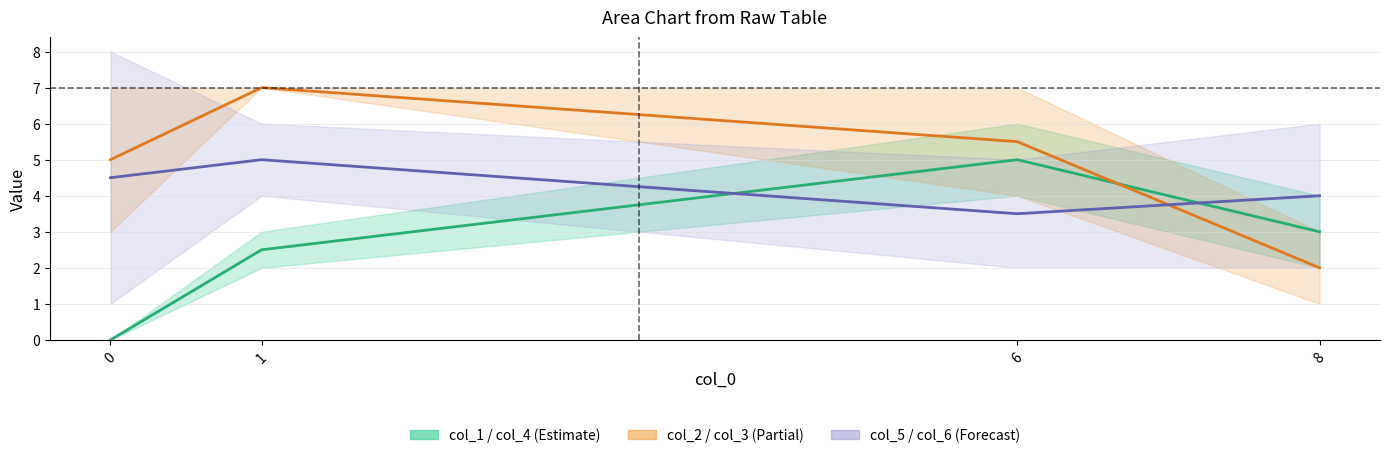

How many col_2 mid values are between 5 and 7?

3